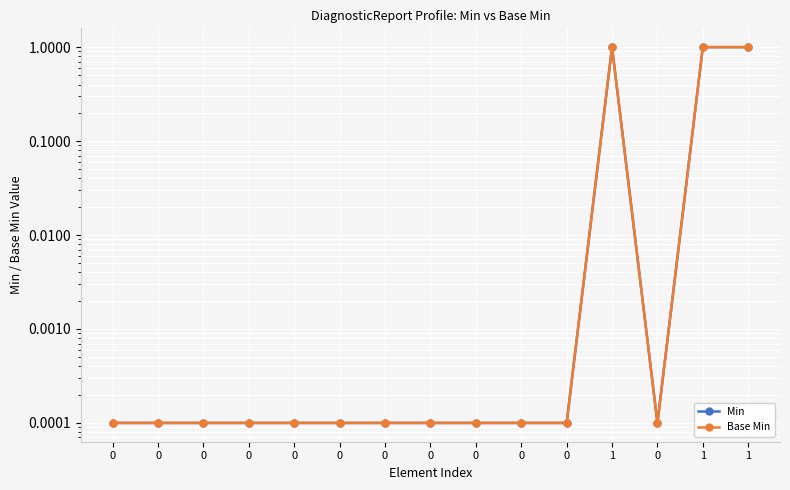

Which series has the largest total across all categories?

Min